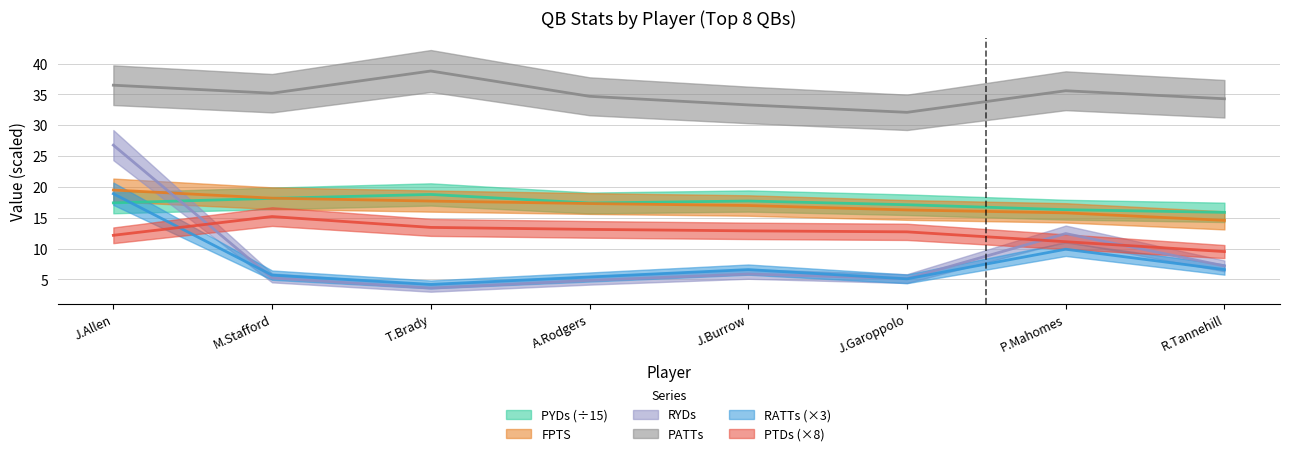

List the labels in order of RYDs value, largest first.

J.Allen, P.Mahomes, R.Tannehill, J.Burrow, M.Stafford, J.Garoppolo, A.Rodgers, T.Brady